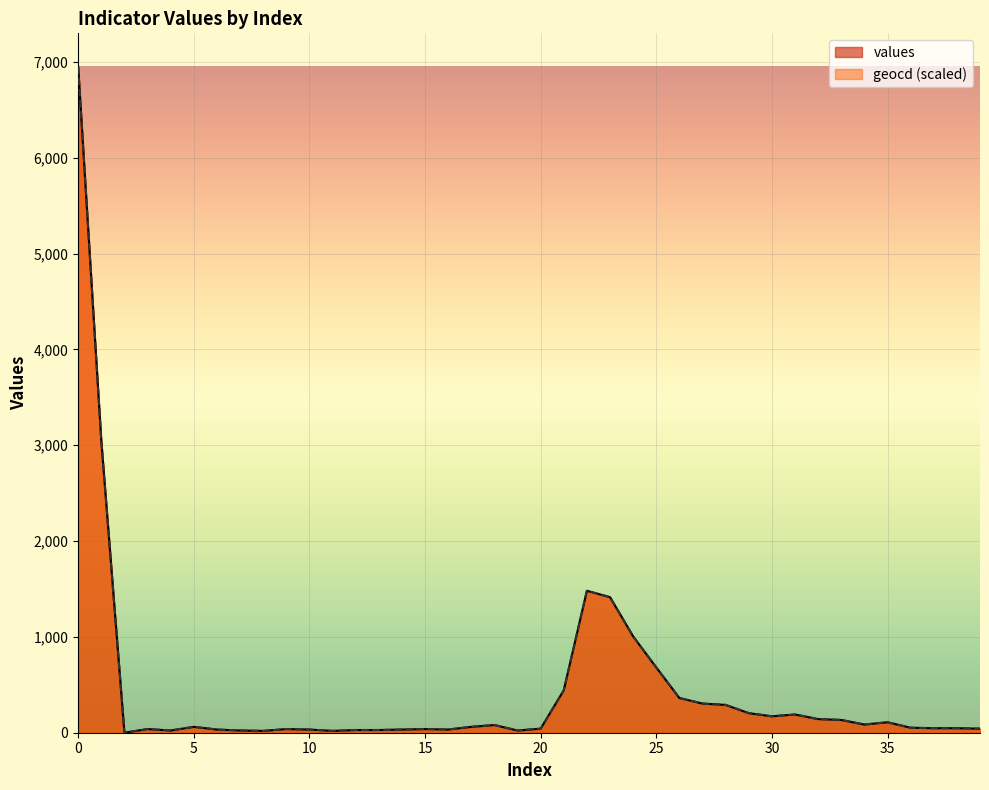

Reading left to right, what are all the values shown in this chart?

values: 0=6950.0	1=3049.0	2=0.0	3=38.0	4=23.0	5=61.0	6=33.0	7=23.0	8=19.0	9=38.0	10=33.0	11=19.0	12=28.0	13=28.0	14=33.0	15=38.0	16=33.0	17=61.0	18=80.0	19=23.0	20=42.0	21=443.0	22=1481.0	23=1414.0	24=1005.0	25=681.0	26=362.0	27=304.0	28=290.0	29=204.0	30=171.0	31=190.0	32=142.0	33=133.0	34=85.0	35=109.0	36=52.0	37=47.0	38=47.0	39=42.0
geocd: 0=6950.0	1=3048.7	2=0.0	3=38.1	4=23.8	5=61.9	6=33.3	7=23.8	8=19.1	9=38.1	10=33.3	11=19.1	12=28.6	13=28.6	14=33.3	15=38.1	16=33.3	17=61.9	18=81.0	19=23.8	20=42.9	21=443.0	22=1481.5	23=1414.8	24=1005.1	25=681.2	26=362.0	27=304.9	28=290.6	29=204.8	30=171.5	31=190.5	32=142.9	33=133.4	34=85.7	35=109.6	36=52.4	37=47.6	38=47.6	39=42.9